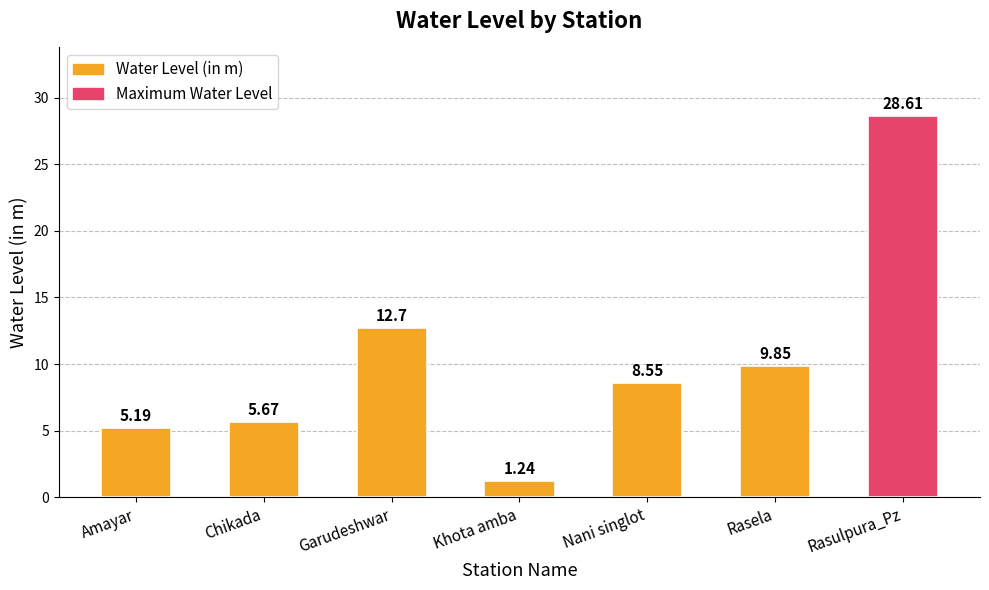

List the labels in order of value, largest first.

Rasulpura_Pz, Garudeshwar, Rasela, Nani singlot, Chikada, Amayar, Khota amba